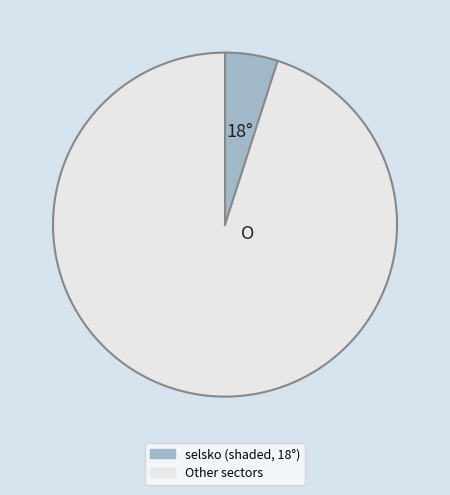

Is it true that prerabodwashta is 16% of the pie?

False